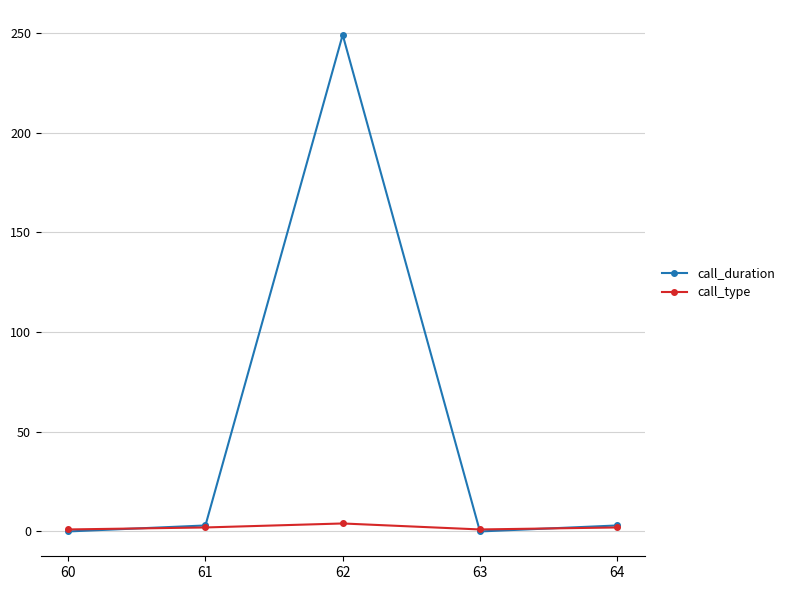

What is the value of the call_duration point at the 3rd from the left?

249